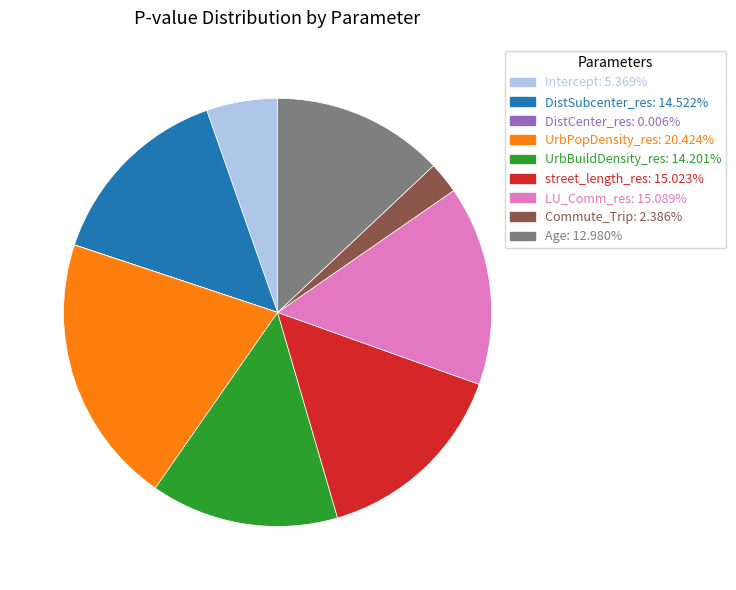

True or false: UrbBuildDensity_res accounts for 14% of the total.

True